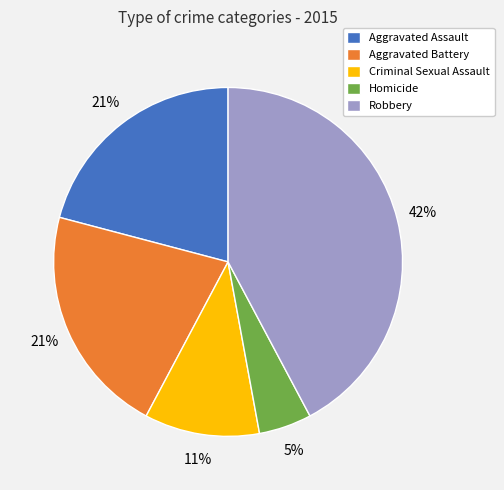

Which has a higher value, Aggravated Assault or Robbery?

Robbery